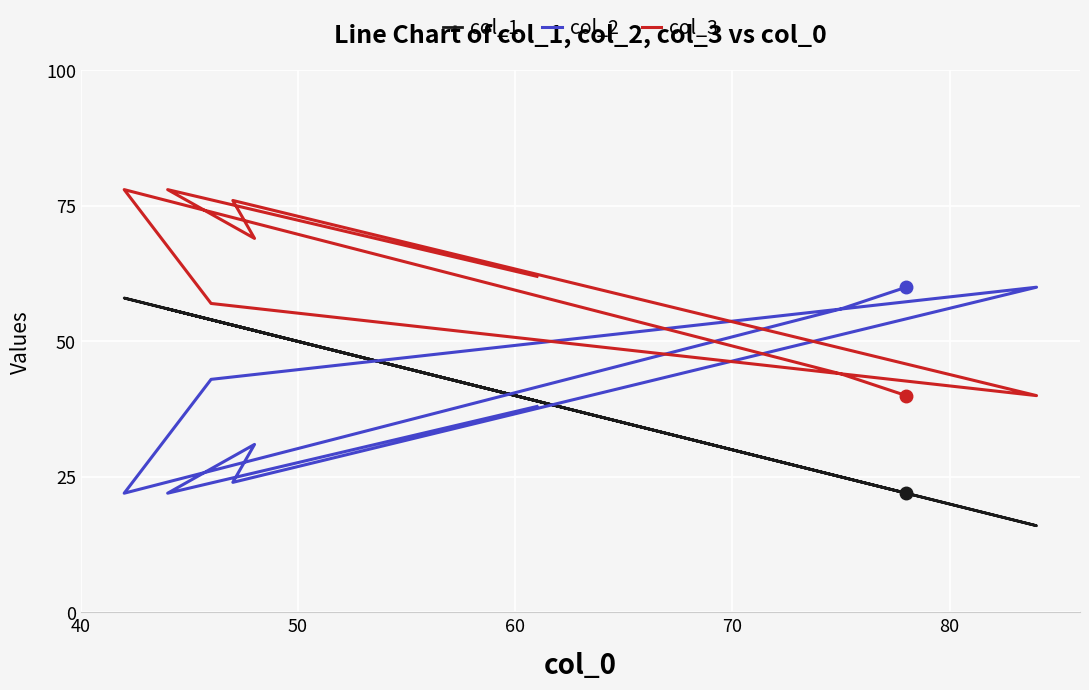

What is the maximum value for col_1?

58